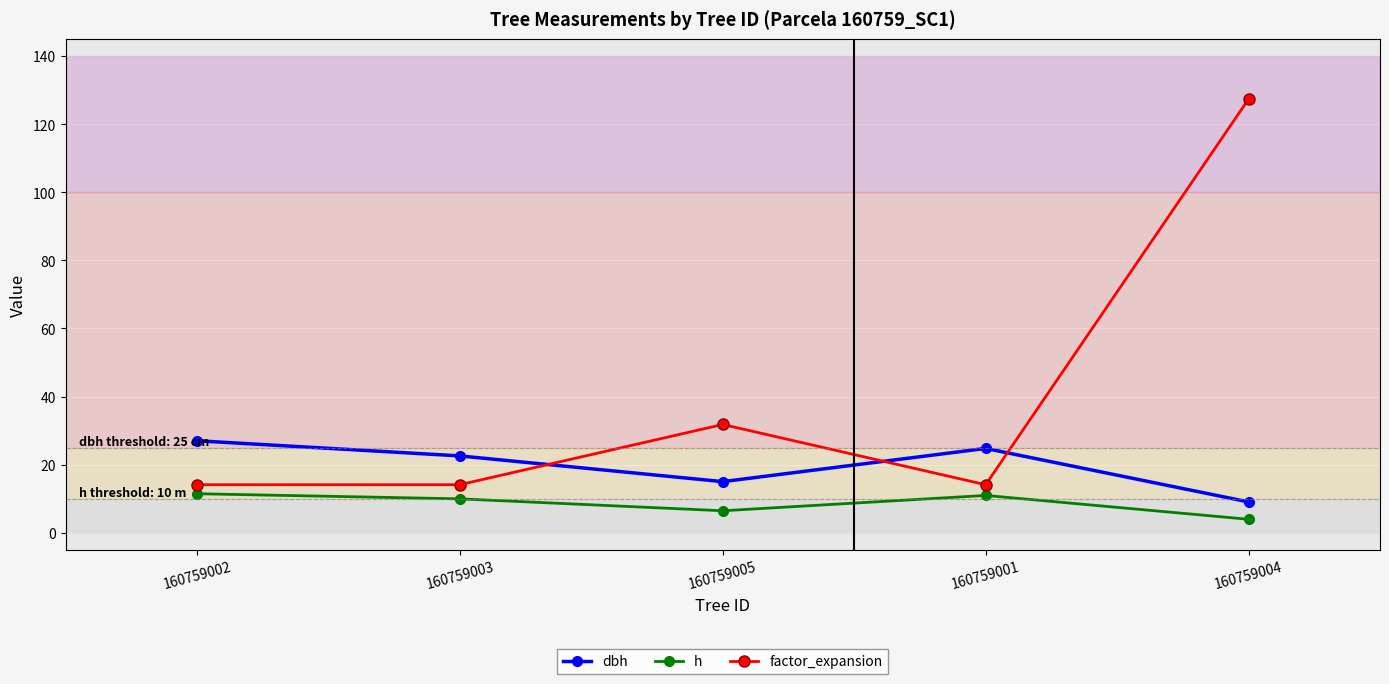

What is the minimum value shown in the chart?

4.0